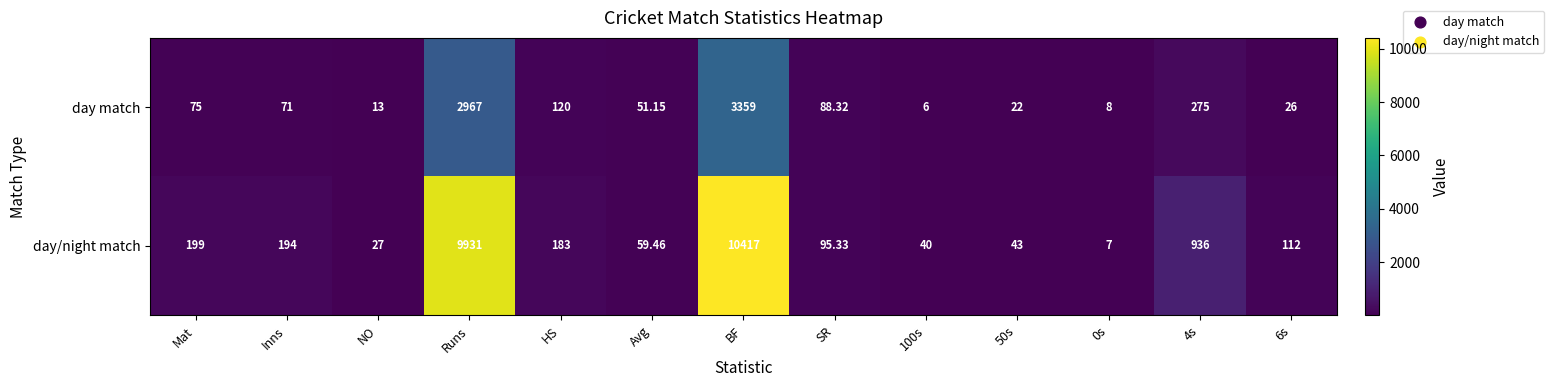

What is the minimum value shown in the chart?

6.0